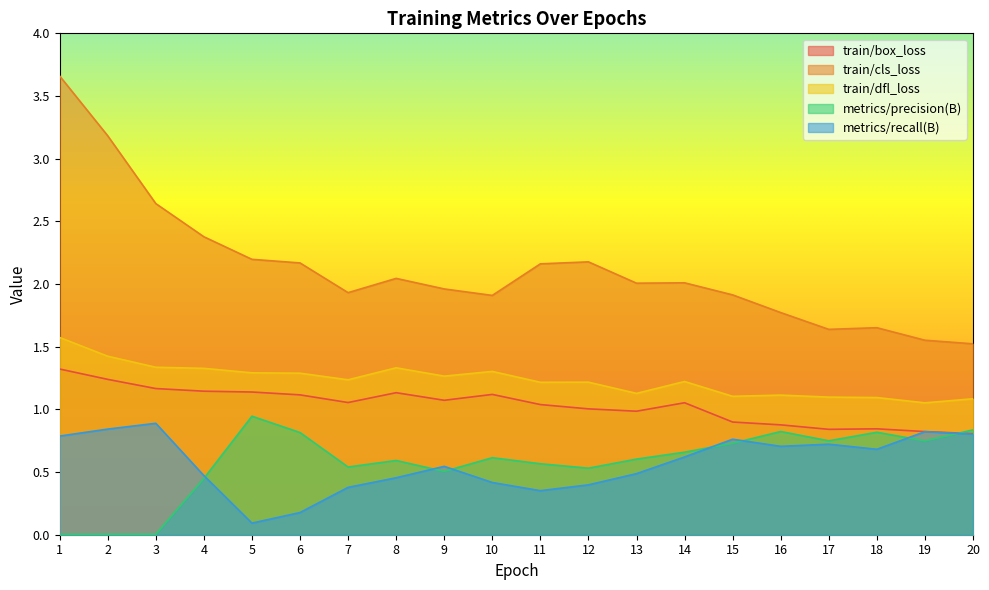

The value of train/dfl_loss at 5 is 0.4. True or false?

False